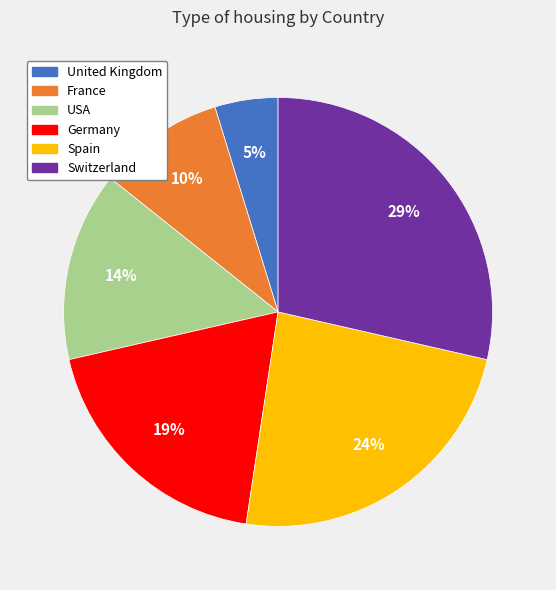

Does any single category account for the majority?

No